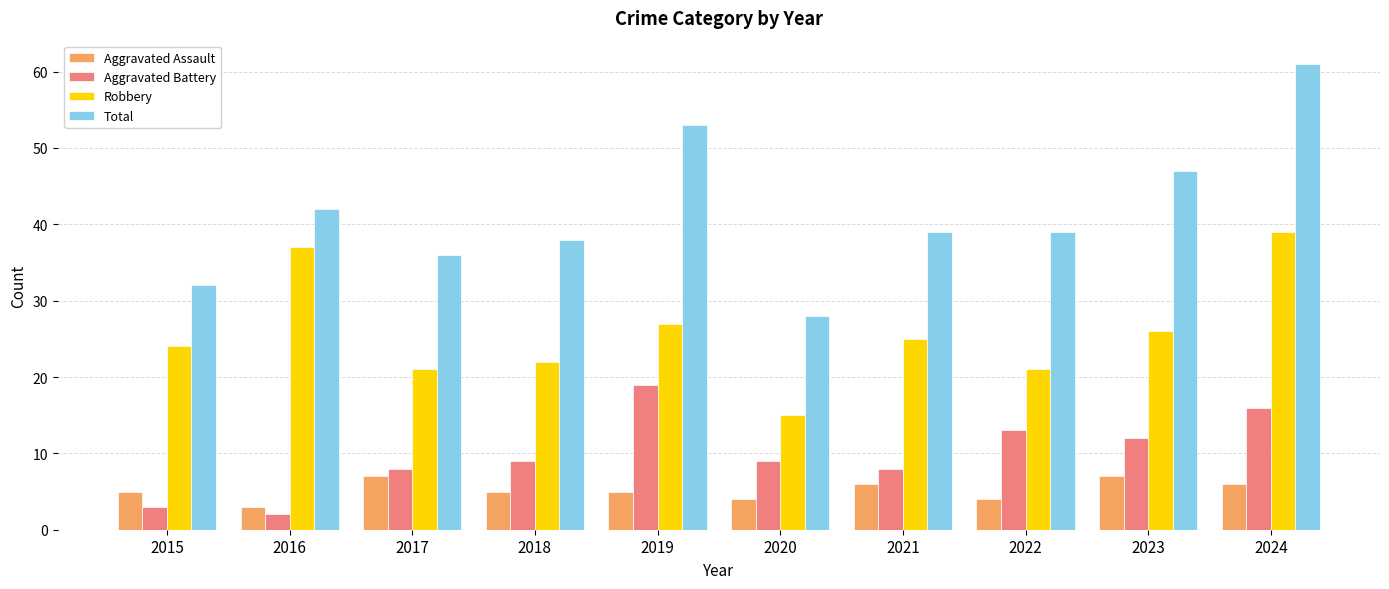

True or false: Total has a value of 42 at 2016.

True